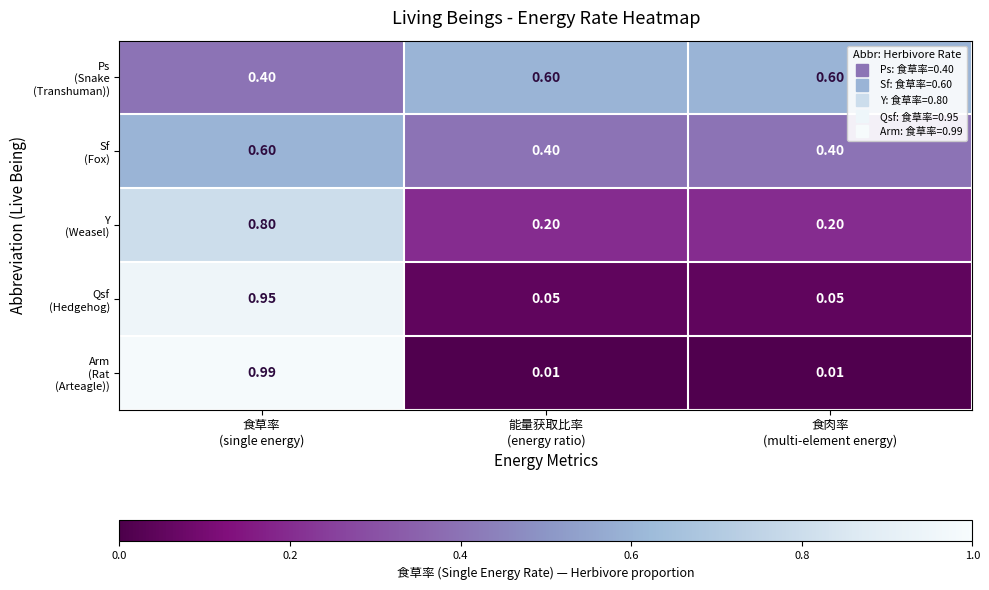

What is the difference between the highest and lowest values at 食草率
(single energy)?

0.6